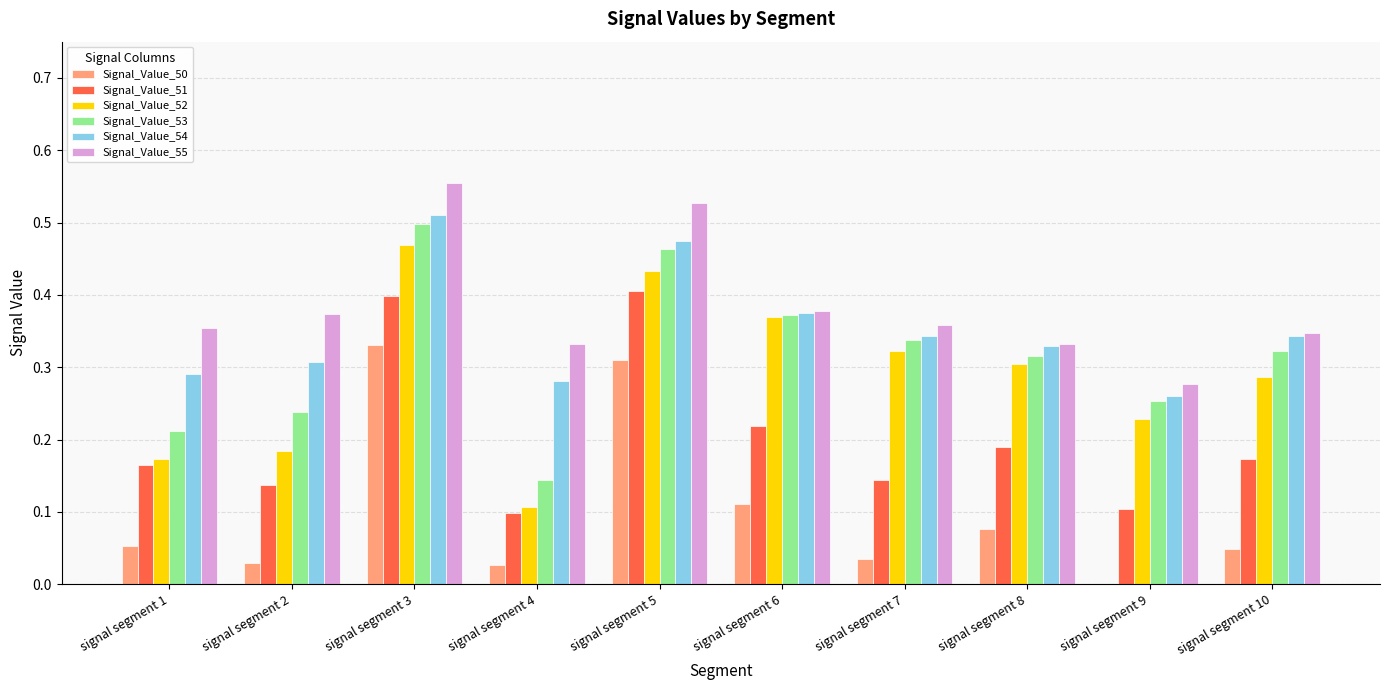

How many groups of bars are there?

10